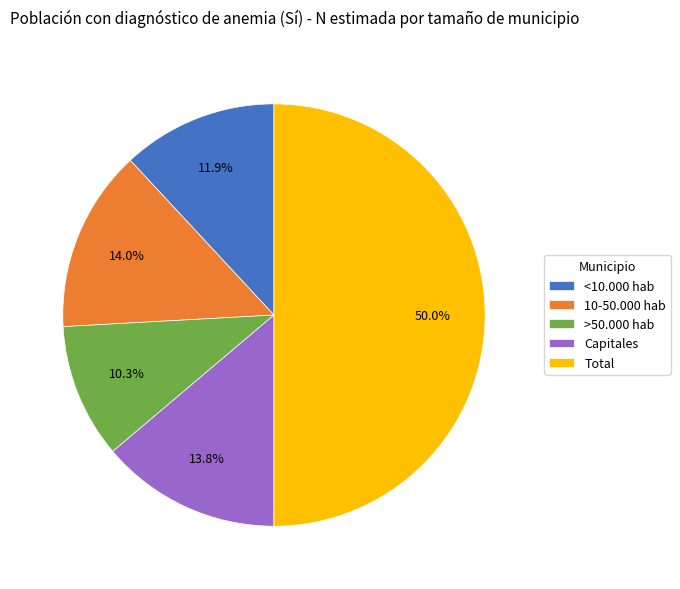

How many slices are in this pie chart?

5